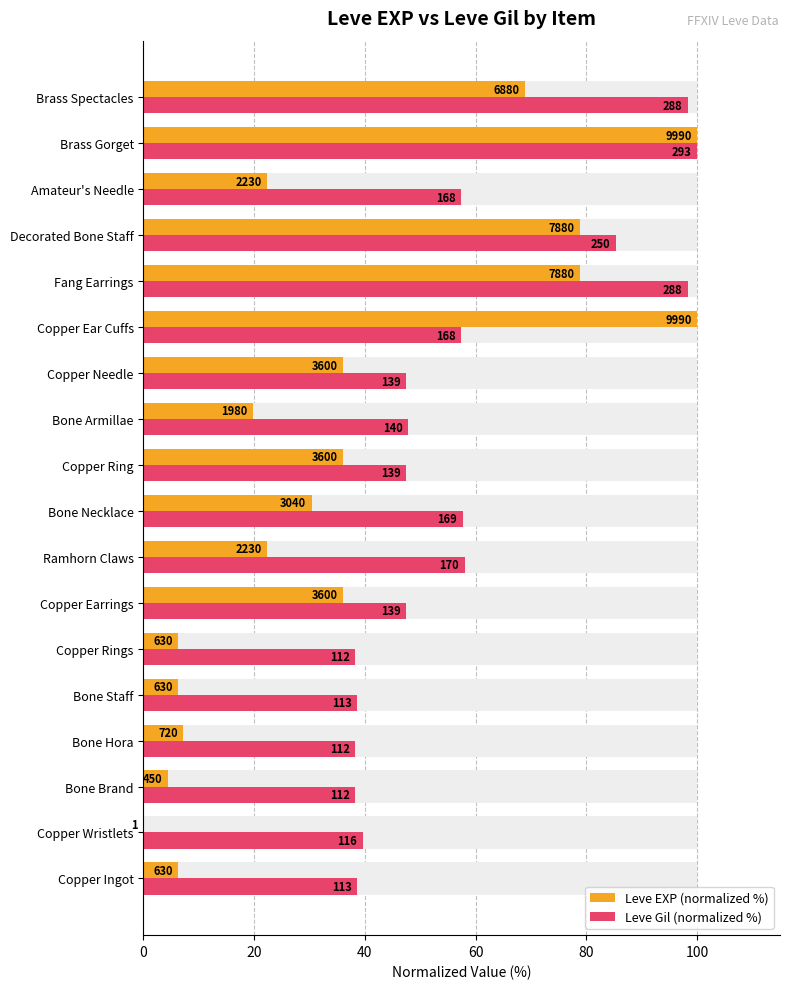

Are the bars horizontal?

Yes